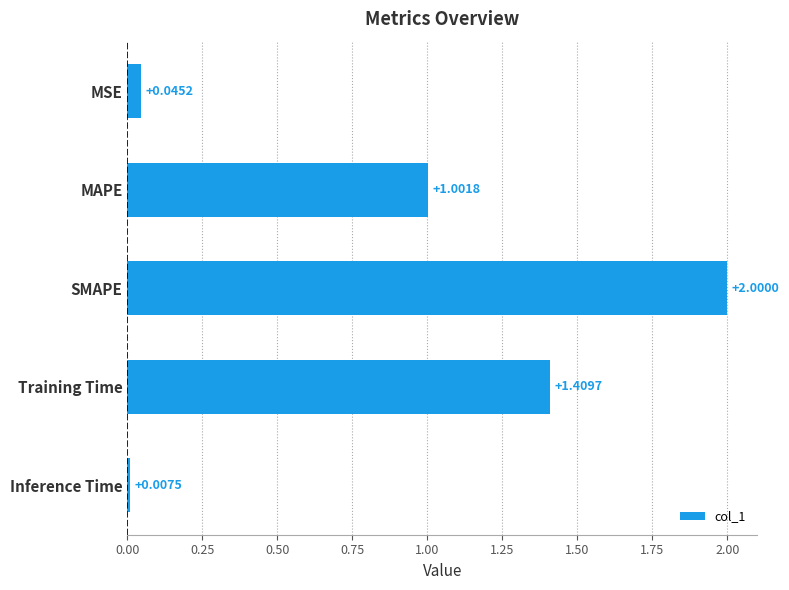

Rank the categories by value from highest to lowest.

SMAPE, Training Time, MAPE, MSE, Inference Time